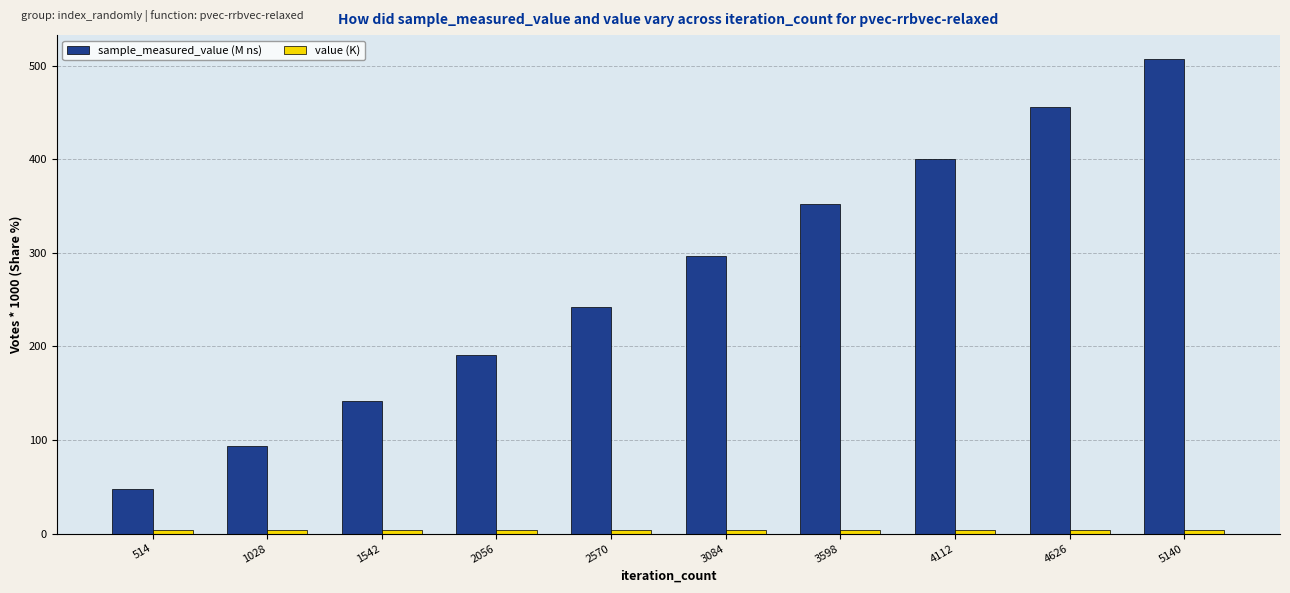

At how many categories does at least one series exceed 126?

8